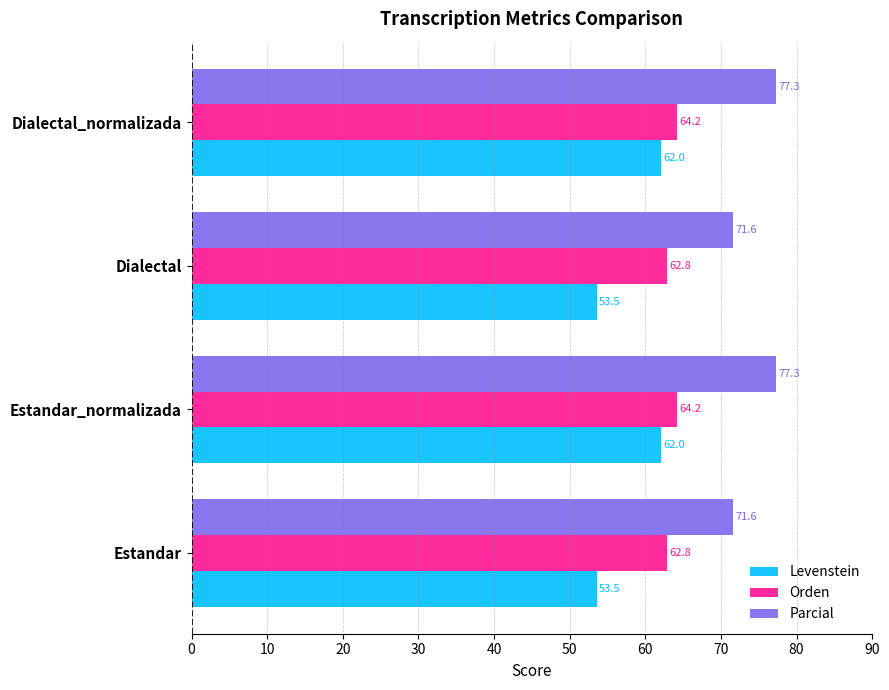

True or false: Parcial has a value of 126.2 at Dialectal_normalizada.

False